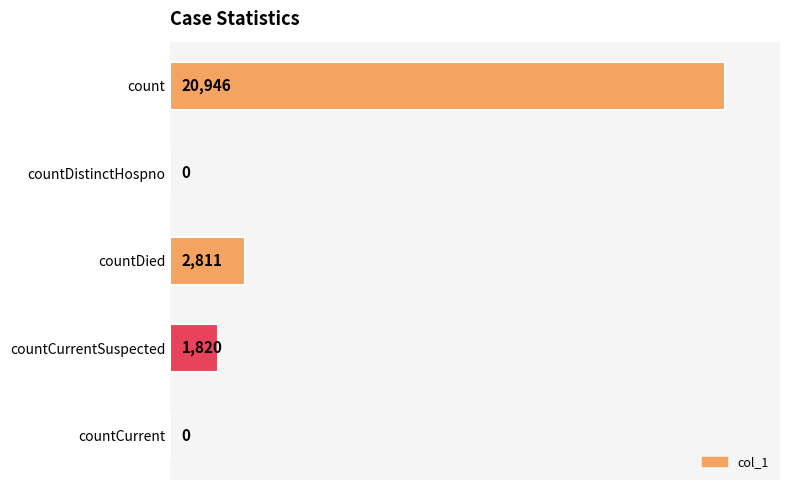

Is it true that the value at countDistinctHospno is 0?

True